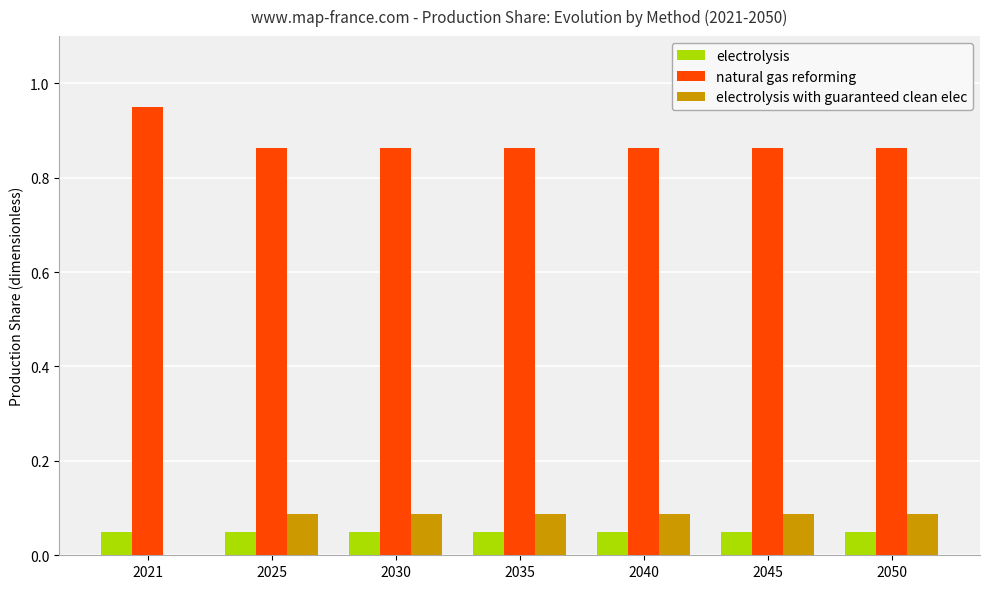

How many electrolysis with guaranteed clean elec values are between 0 and 1?

7